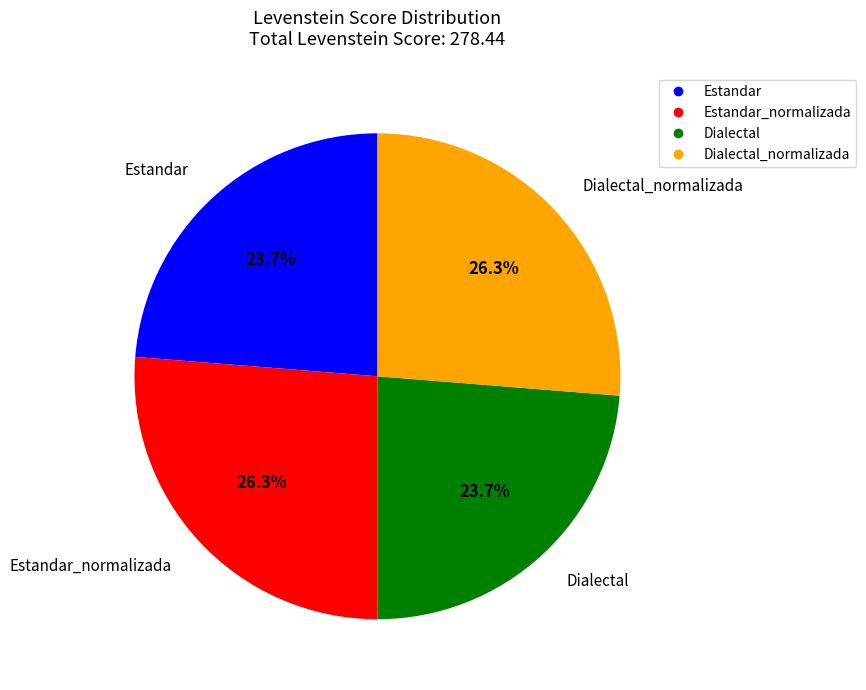

Does any single category account for the majority?

No